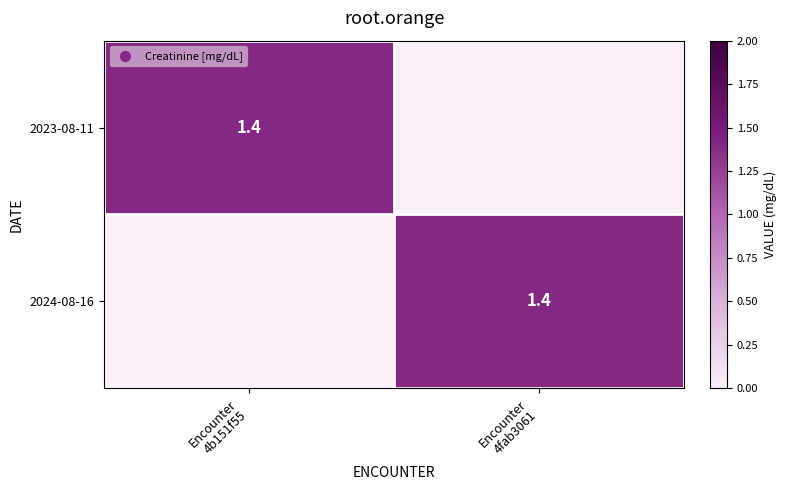

Which category has the highest value across all series?

Encounter
4b151f55